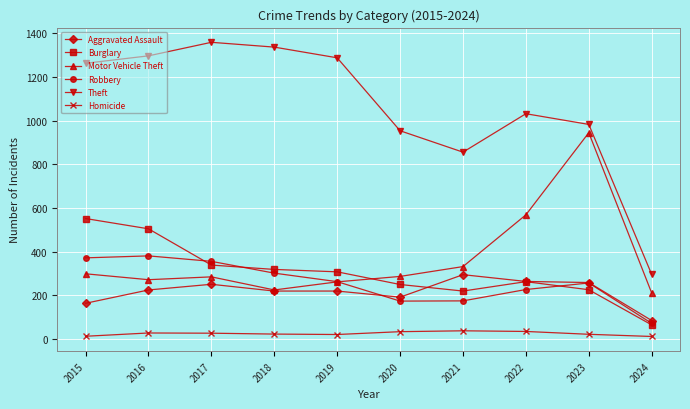

How many data points in Robbery are less than 263?

5